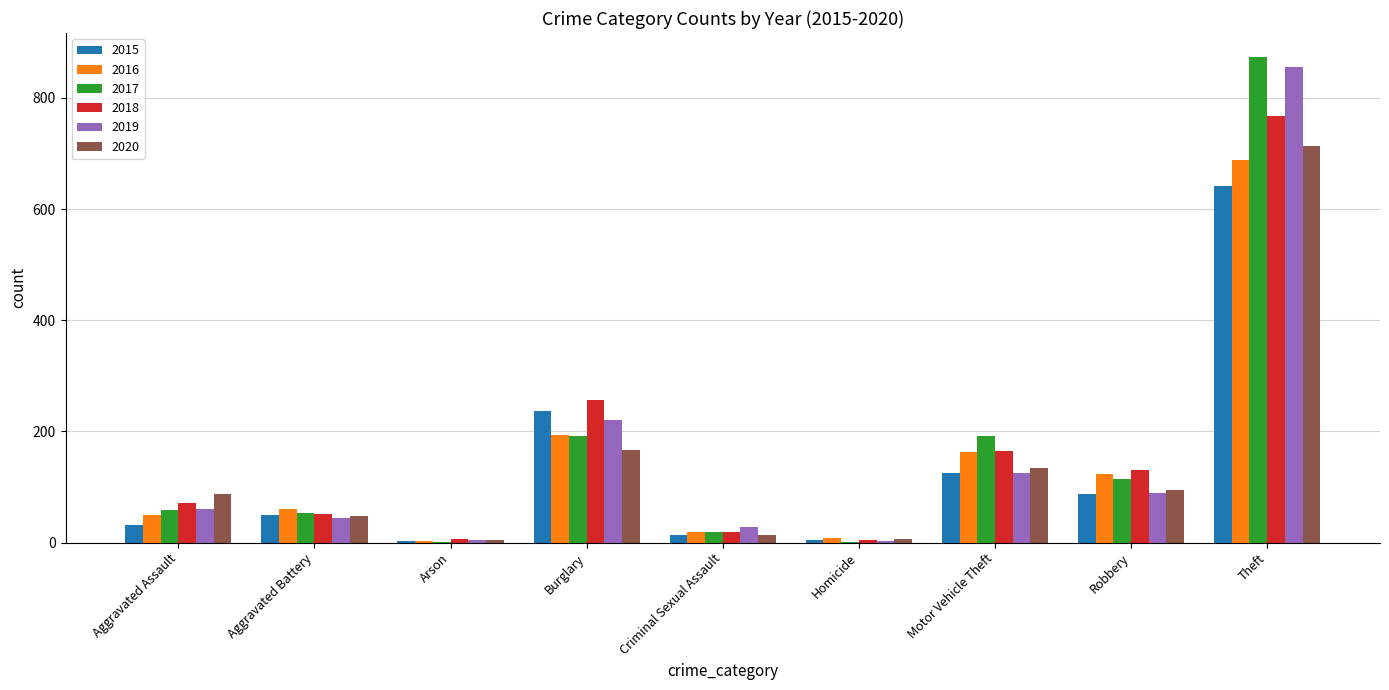

What are all the series names shown in the legend?

2015, 2016, 2017, 2018, 2019, 2020